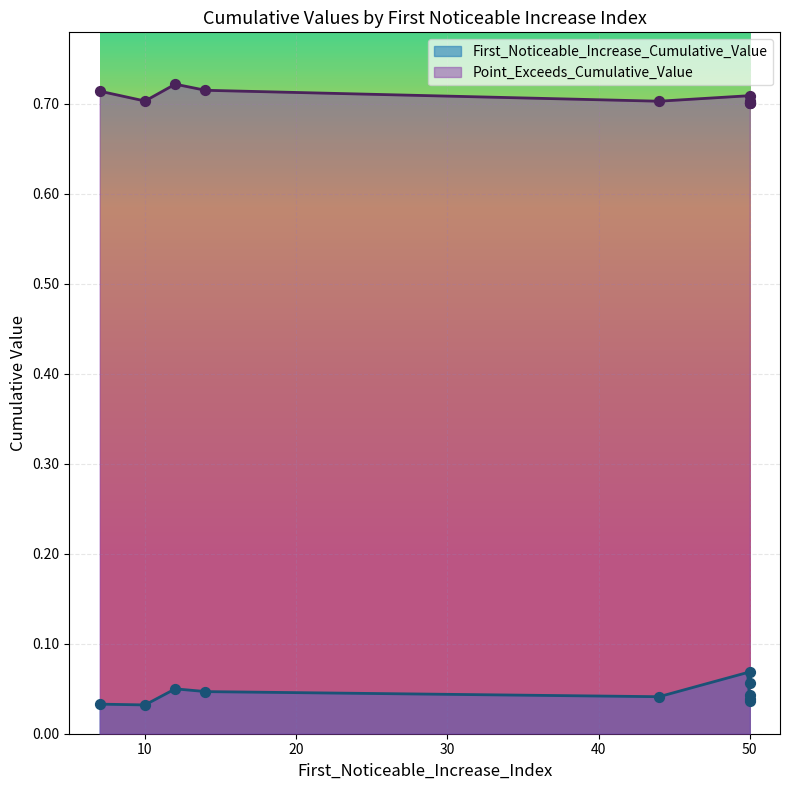

At how many categories does at least one series exceed 0?

10